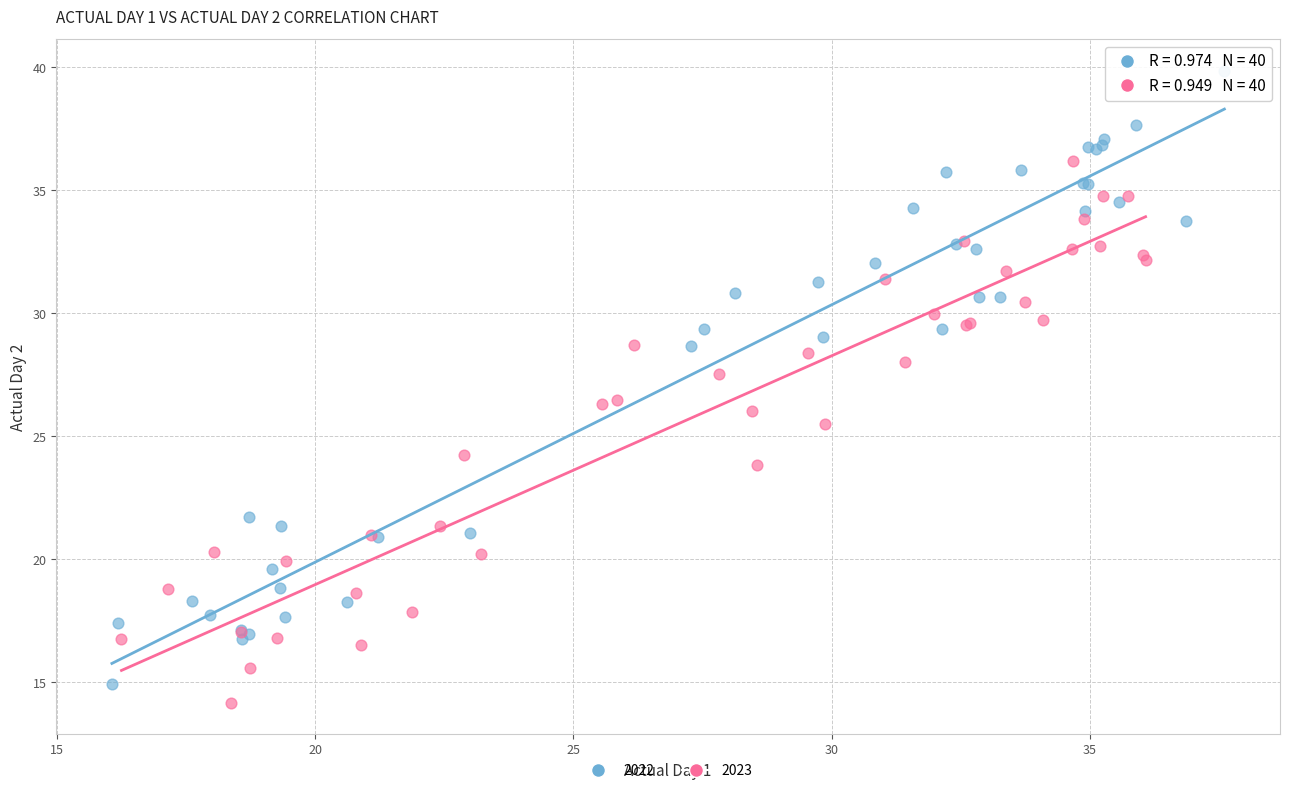

Which series has the widest spread of Y values?

2022